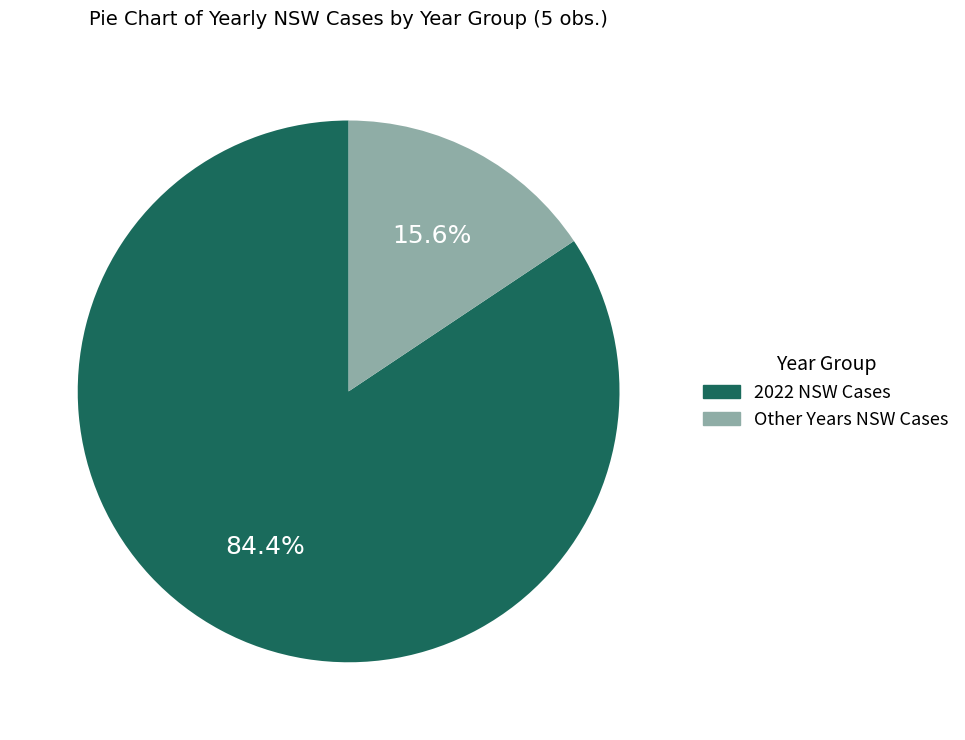

Which has a higher value, Other Years NSW Cases or 2022 NSW Cases?

2022 NSW Cases